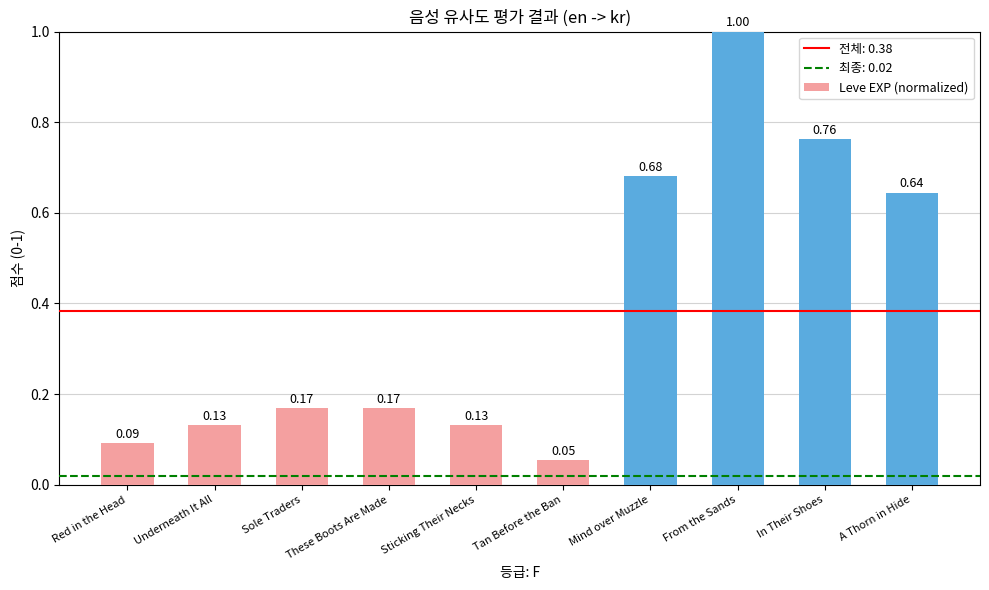

How many data points does each series have?

10